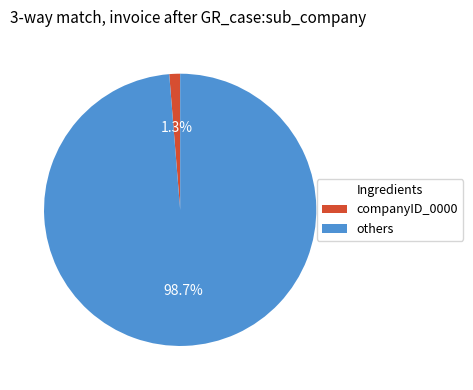

Is there any slice that represents more than half of the pie?

Yes